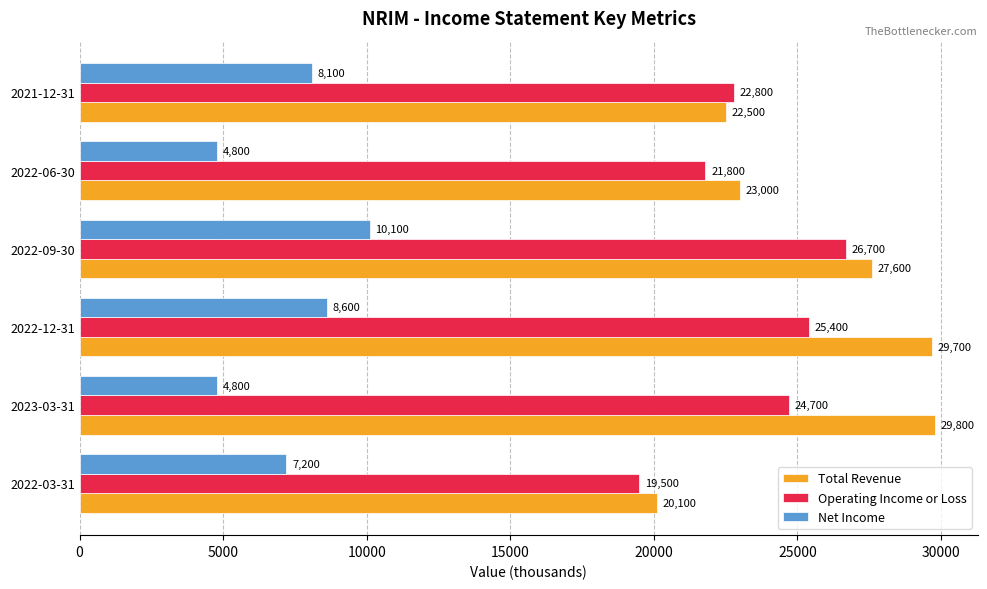

List the series in order of their peak value, highest first.

Total Revenue, Operating Income or Loss, Net Income